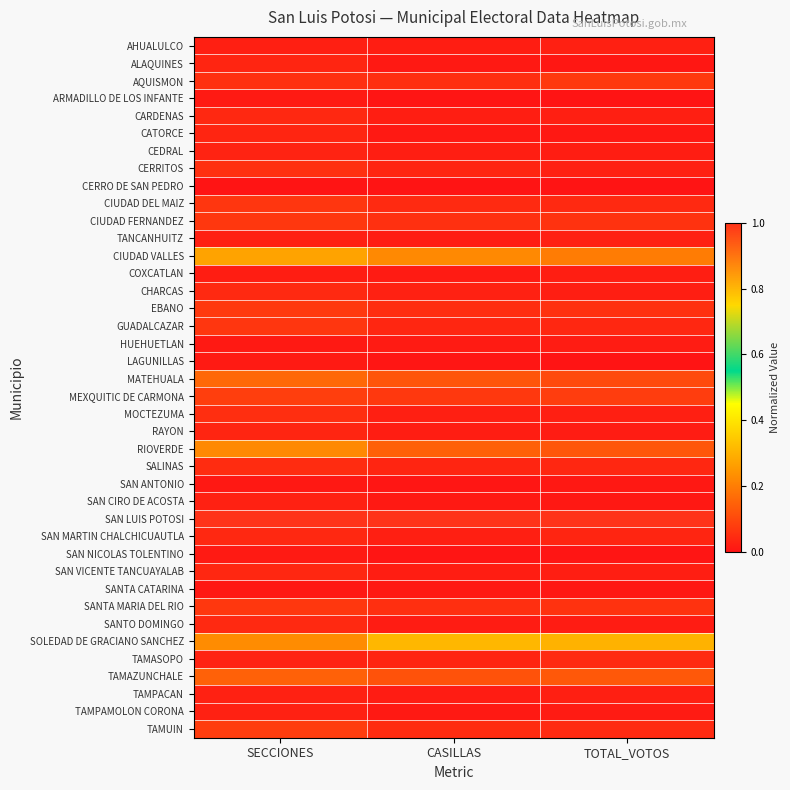

Count the number of data series in this chart.

40